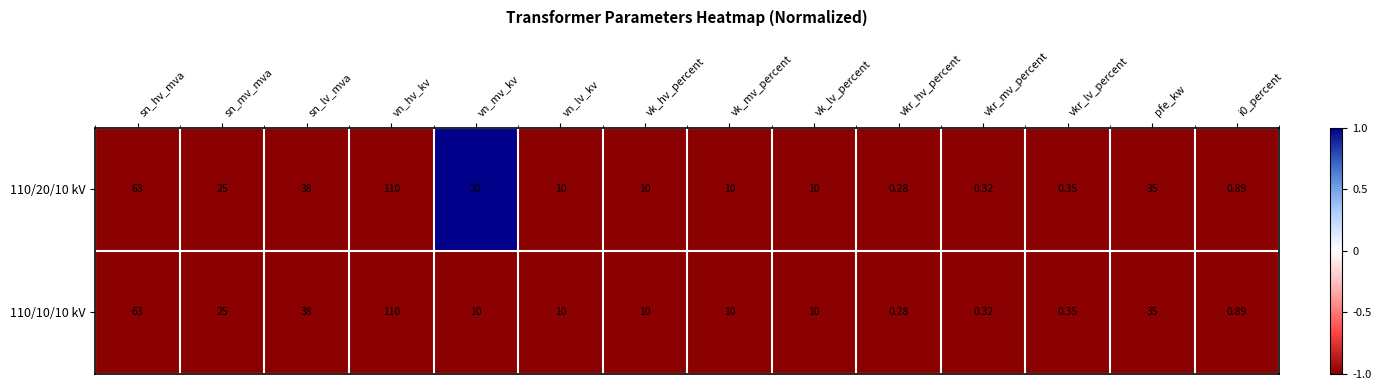

Is the value of 110/20/10 kV at sn_mv_mva greater than the value of 110/10/10 kV at vkr_mv_percent?

Yes